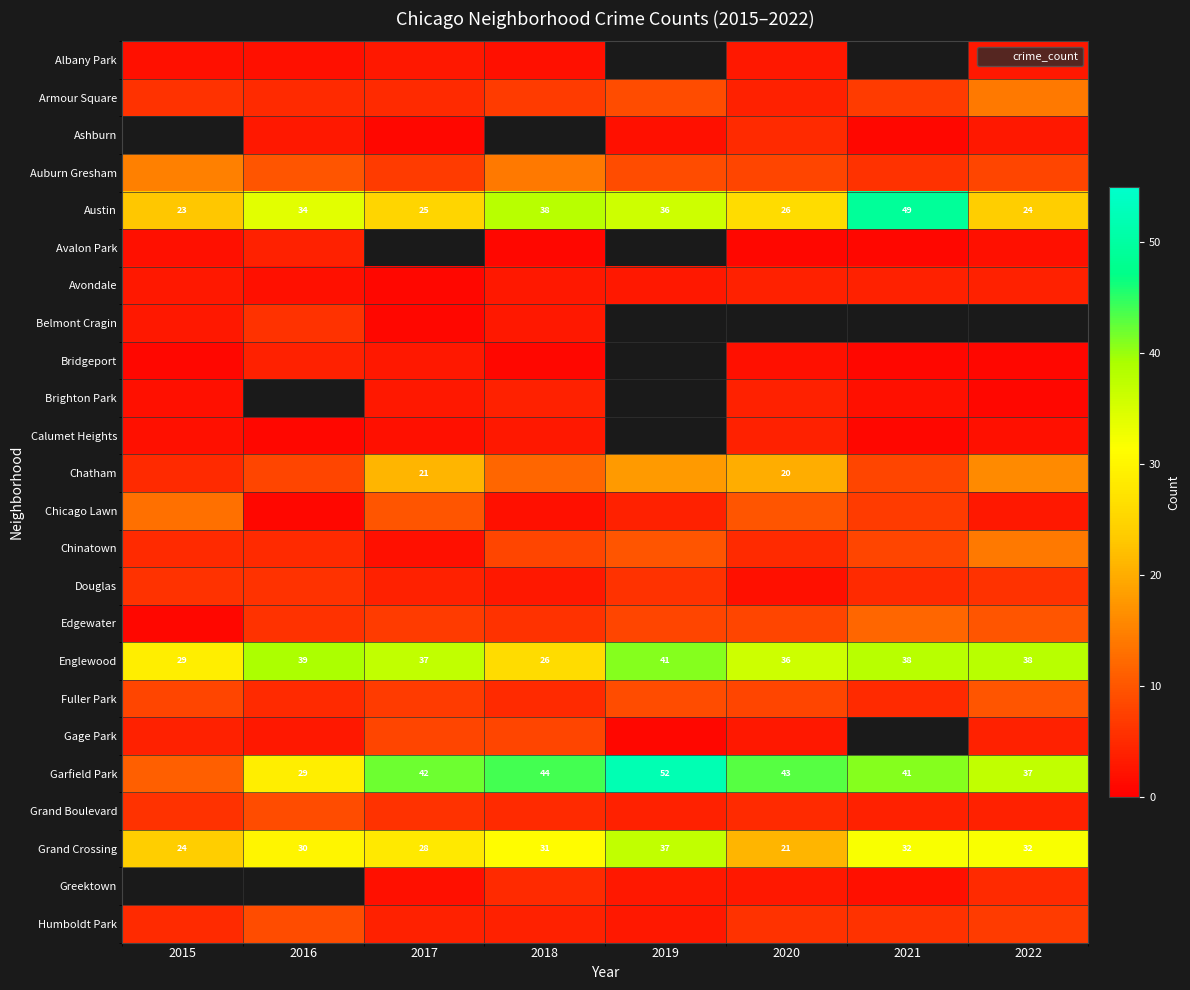

What is the approximate value of Englewood at 2017?

37.0